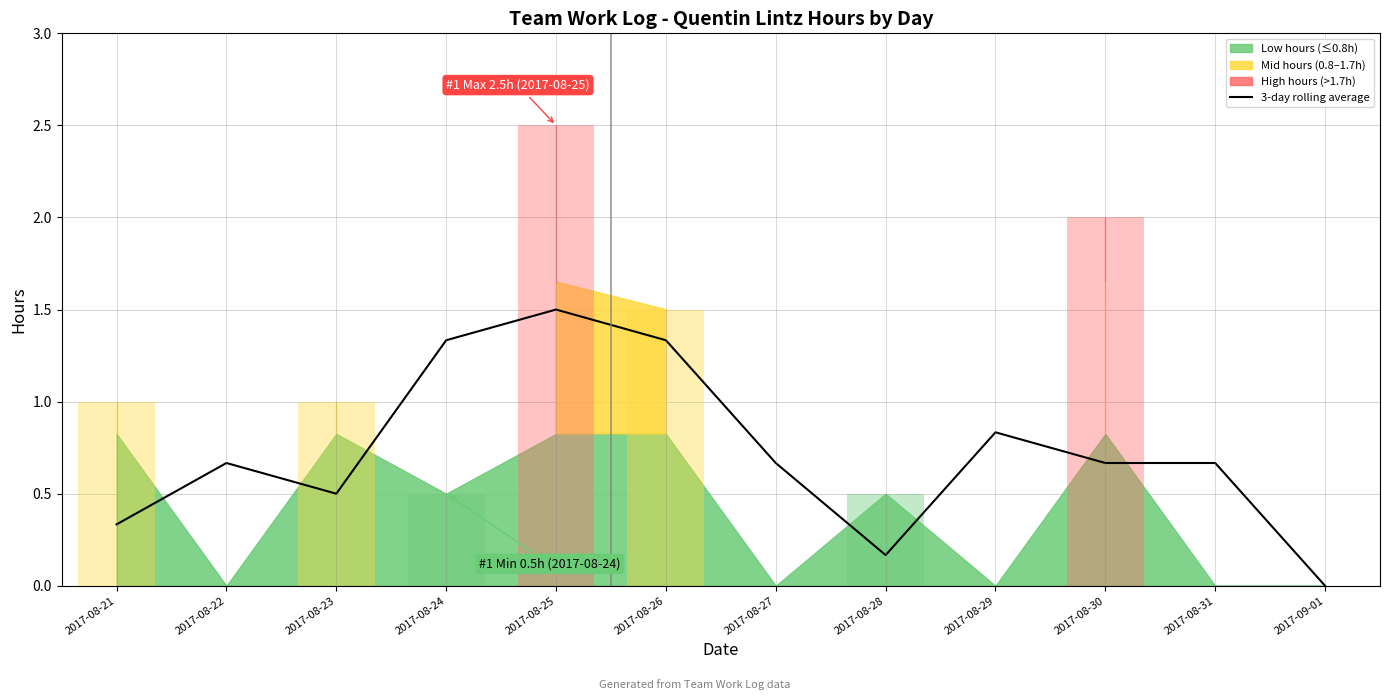

Which has a higher value, 2017-08-29 or 2017-08-26?

2017-08-26